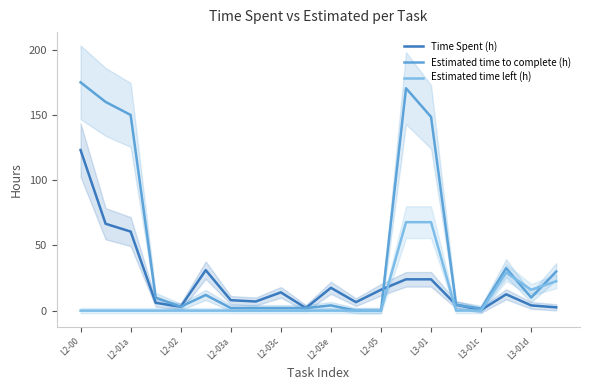

Is it true that Time Spent (h) equals 2.9 at L3-01?

False